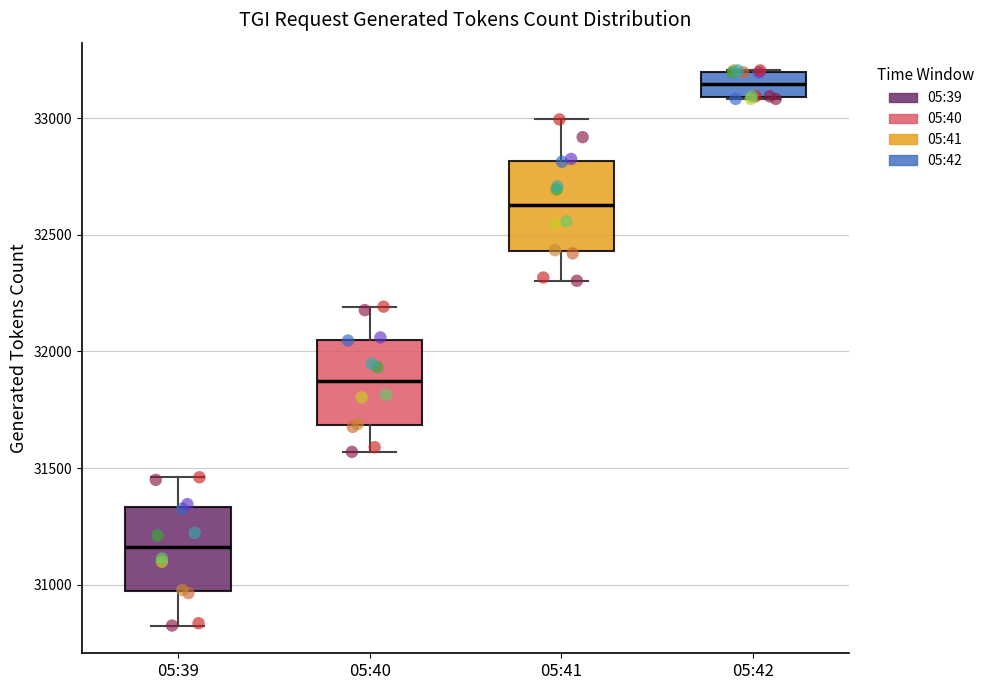

Where is the lower edge of the box for 05:42 on the y-axis? The values are not printed on the chart, so give them approximately, as read against the axis.

33100